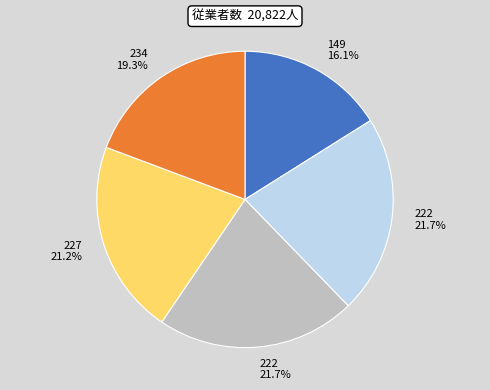

Is there a majority slice in this chart?

No